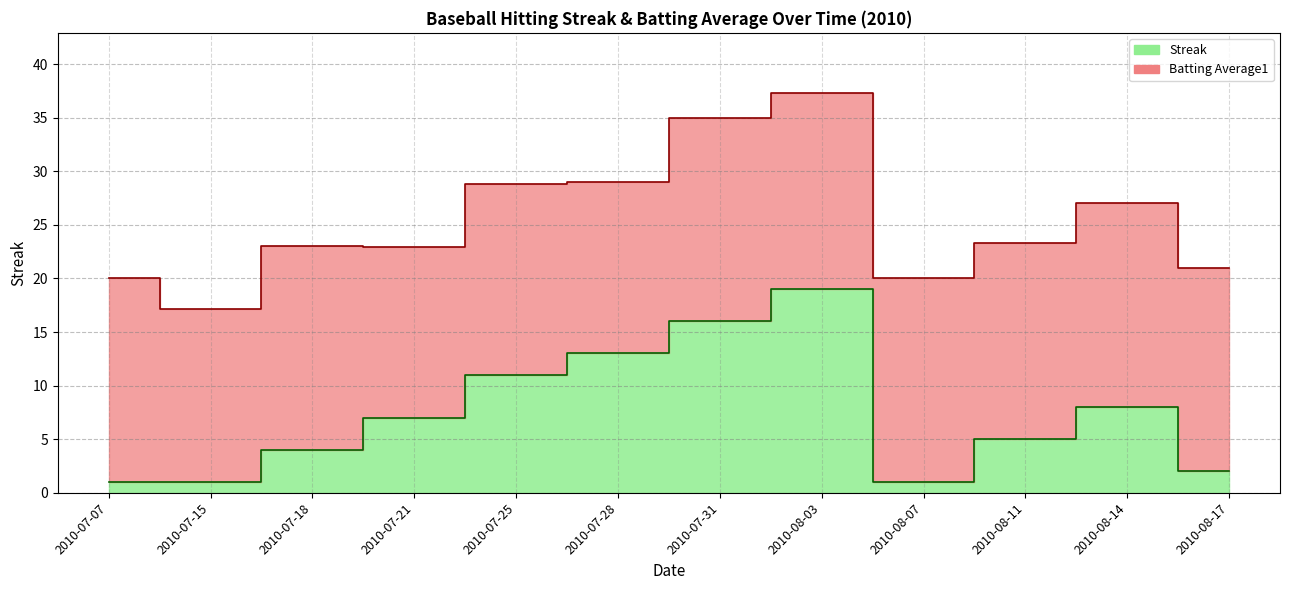

Is it true that the value at 2010-07-18 is 4?

True